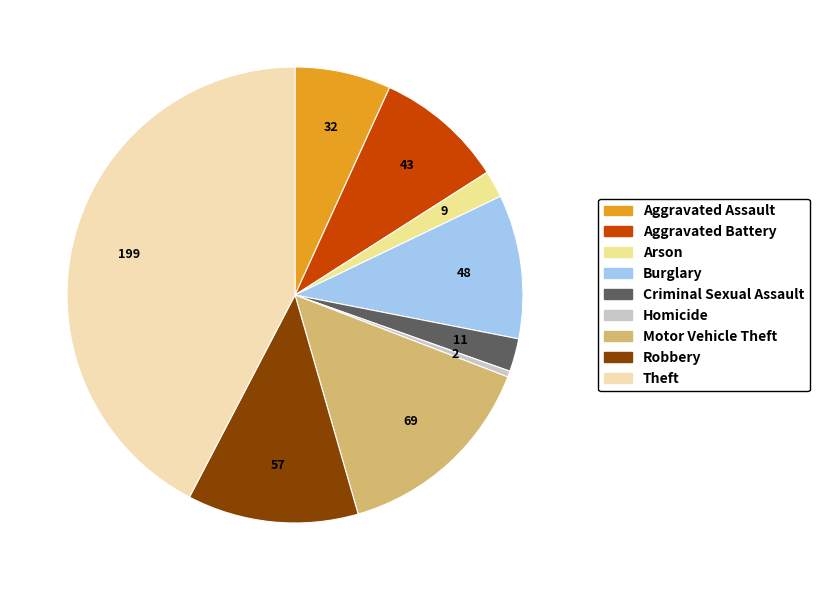

To the nearest percent, what percentage of the pie is Aggravated Battery?

9%